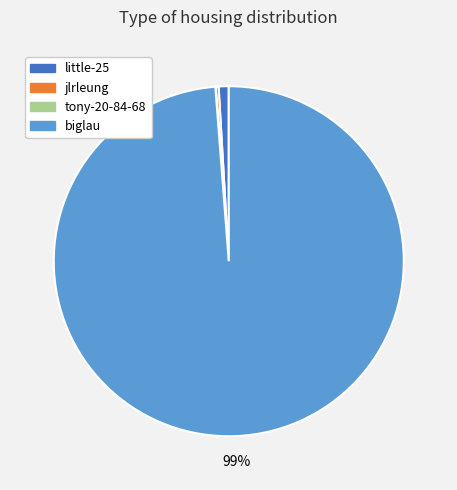

Is little-25 the majority of the pie?

No